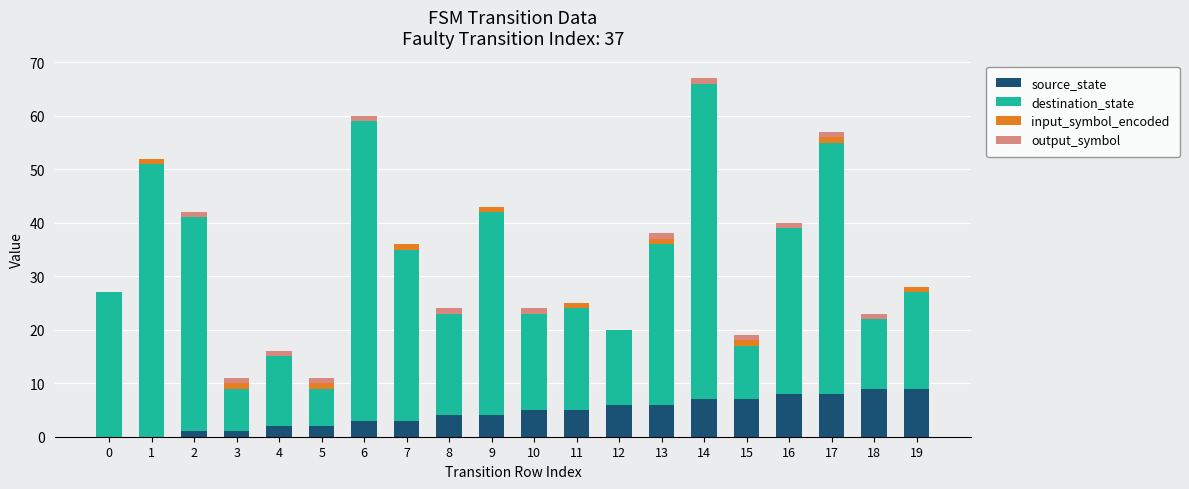

The value of source_state at 14 is 7. True or false?

True